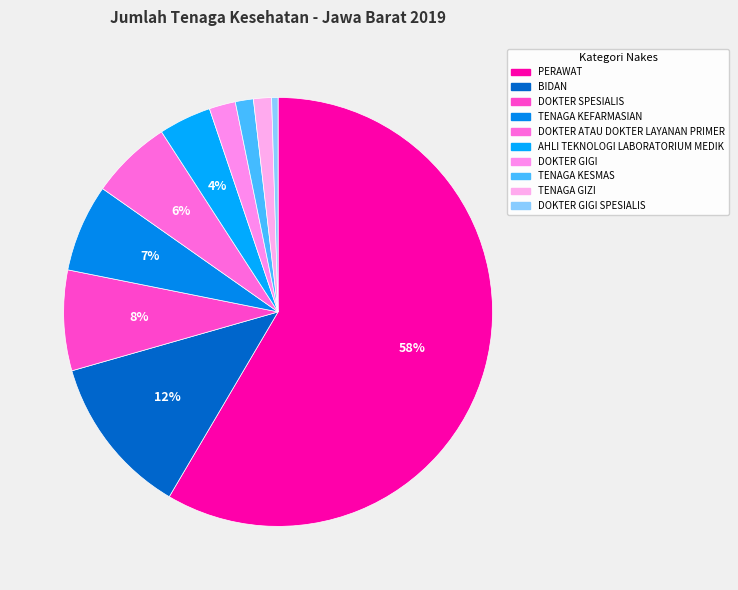

The TENAGA GIZI slice represents 1% of the pie. True or false?

True